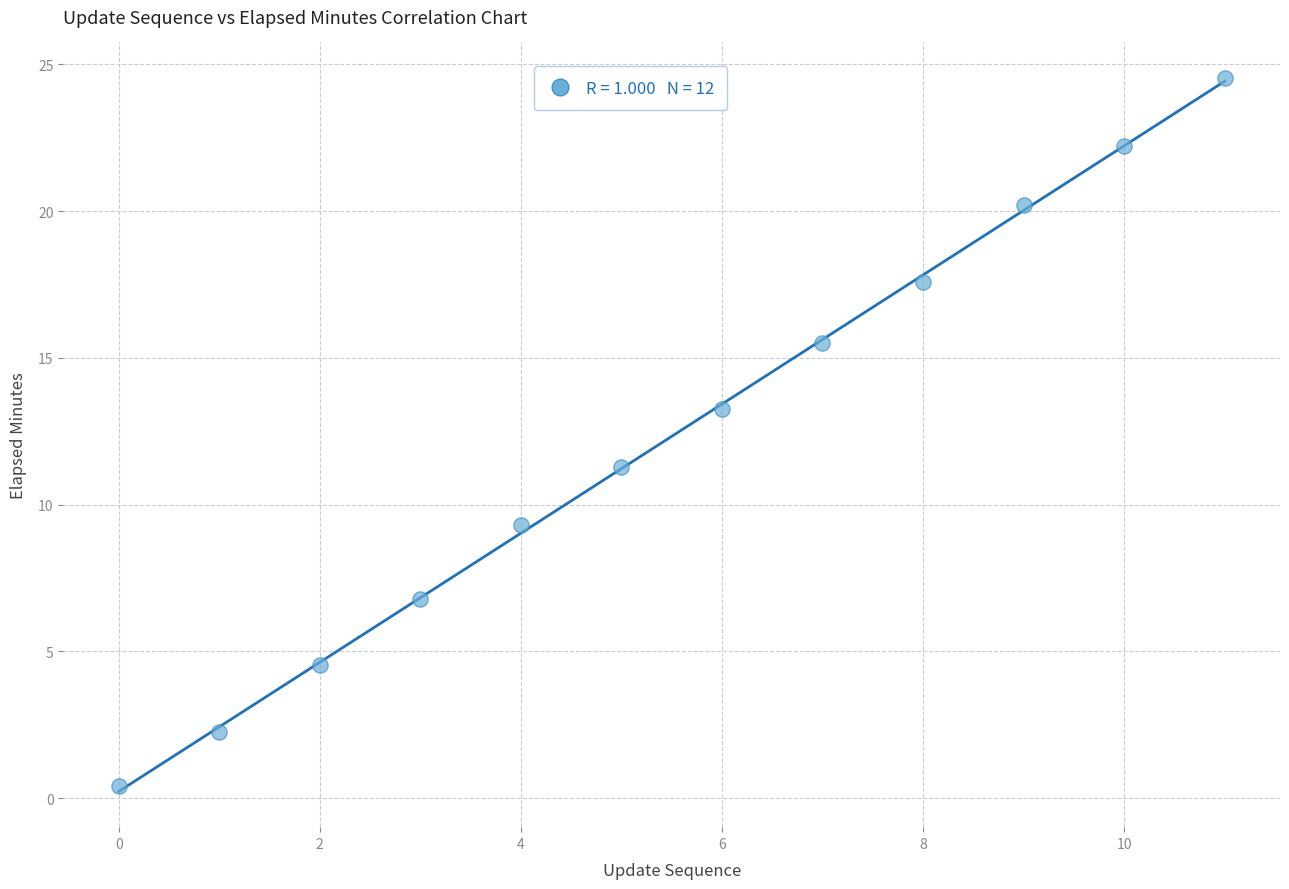

What is the range of Y values (max minus min)?

24.1